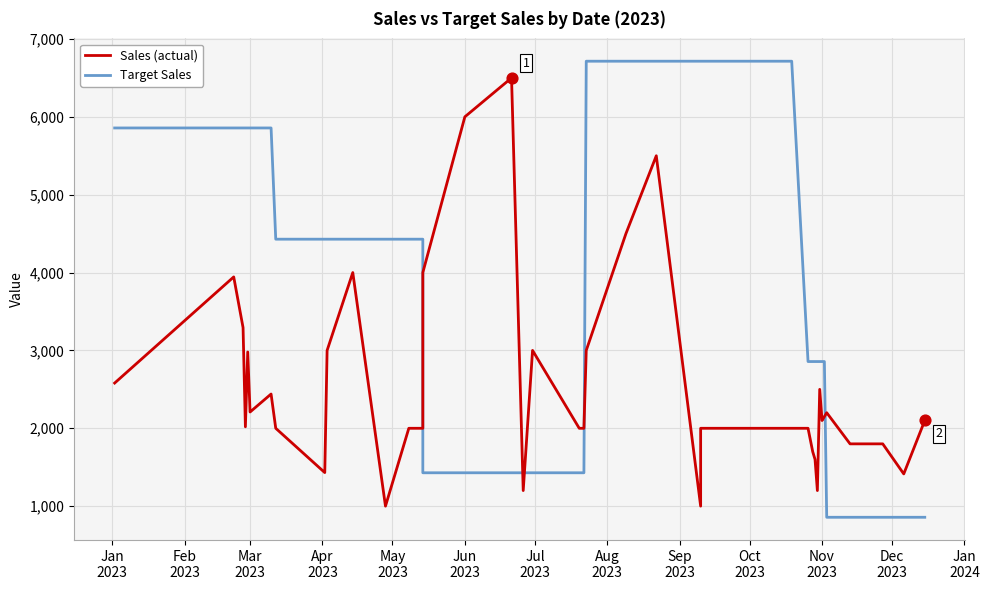

At how many categories does at least one series exceed 1764?

38